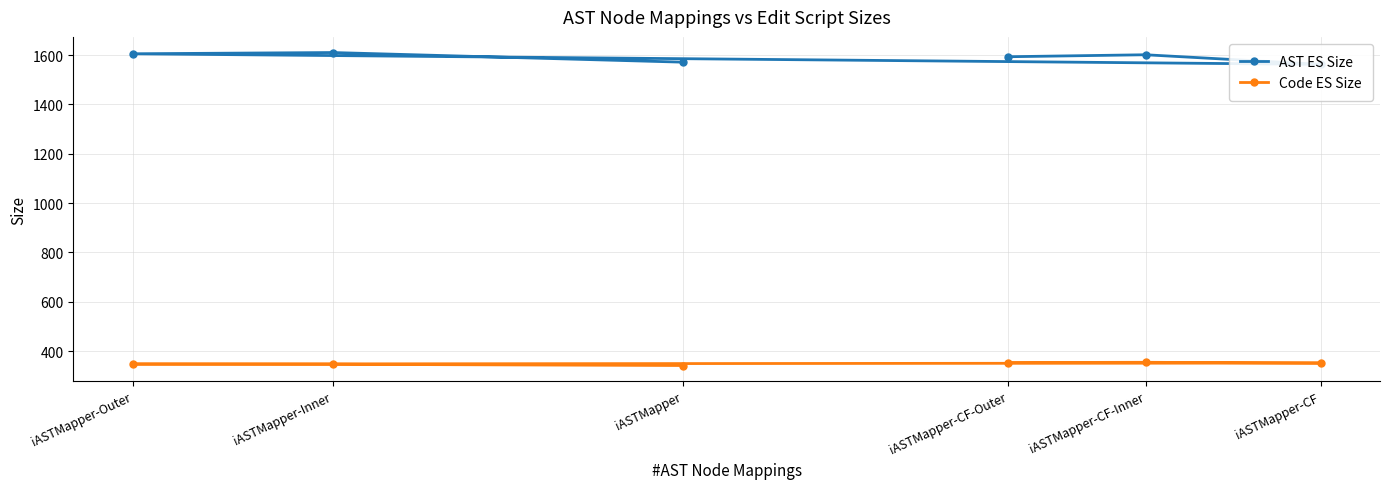

Which series has the largest total across all categories?

AST ES Size